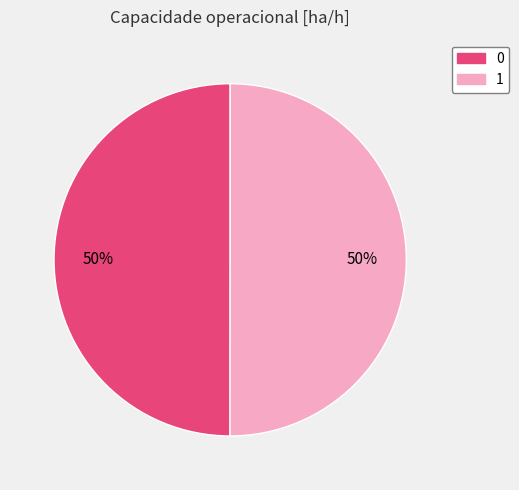

Approximately how many times larger is the value at 0 compared to 1?

1.0